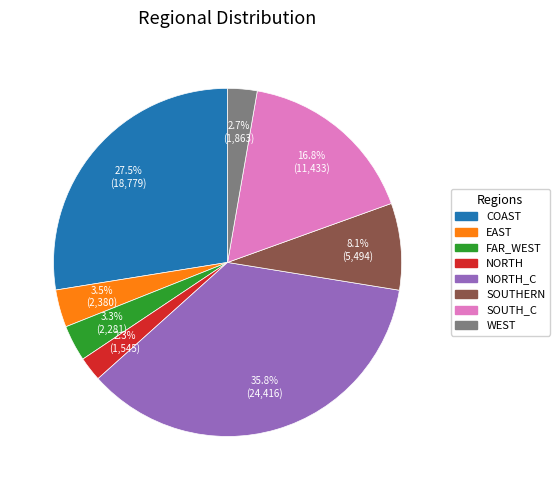

How many segments does this pie chart have?

8